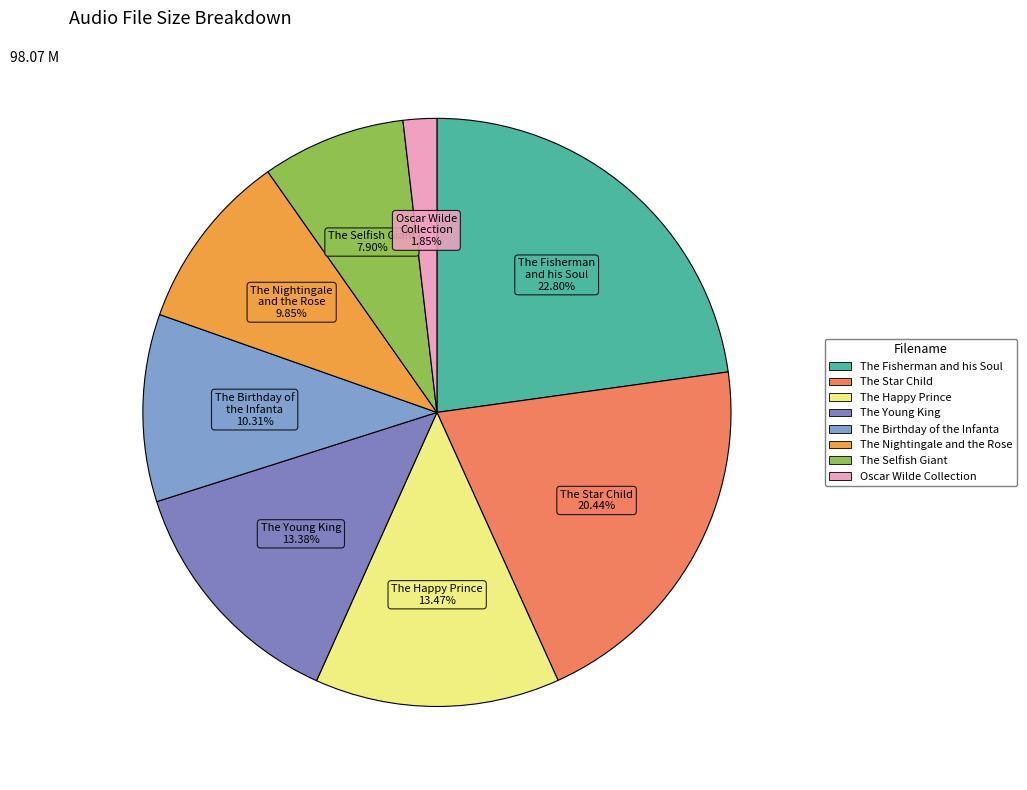

Count the number of slices in the pie.

8